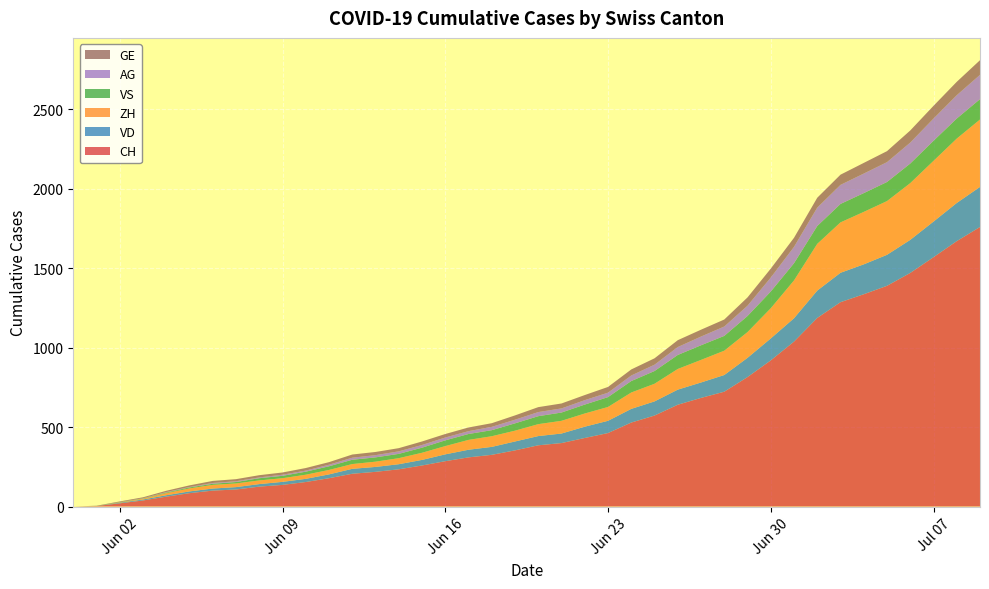

Reading left to right, list all the values displayed in this chart.

CH: 2020-05-31=0	2020-06-01=3	2020-06-02=20	2020-06-03=38	2020-06-04=62	2020-06-05=84	2020-06-06=100	2020-06-07=107	2020-06-08=125	2020-06-09=136	2020-06-10=154	2020-06-11=178	2020-06-12=206	2020-06-13=218	2020-06-14=234	2020-06-15=258	2020-06-16=285	2020-06-17=309	2020-06-18=325	2020-06-19=353	2020-06-20=385	2020-06-21=399	2020-06-22=431	2020-06-23=462	2020-06-24=528	2020-06-25=572	2020-06-26=640	2020-06-27=683	2020-06-28=722	2020-06-29=814	2020-06-30=919	2020-07-01=1037	2020-07-02=1186	2020-07-03=1285	2020-07-04=1335	2020-07-05=1388	2020-07-06=1469	2020-07-07=1568	2020-07-08=1669	2020-07-09=1758
VD: 2020-05-31=0	2020-06-01=0	2020-06-02=4	2020-06-03=6	2020-06-04=9	2020-06-05=11	2020-06-06=13	2020-06-07=15	2020-06-08=16	2020-06-09=19	2020-06-10=20	2020-06-11=24	2020-06-12=31	2020-06-13=31	2020-06-14=32	2020-06-15=35	2020-06-16=43	2020-06-17=48	2020-06-18=50	2020-06-19=56	2020-06-20=58	2020-06-21=60	2020-06-22=71	2020-06-23=77	2020-06-24=86	2020-06-25=89	2020-06-26=95	2020-06-27=97	2020-06-28=105	2020-06-29=121	2020-06-30=138	2020-07-01=147	2020-07-02=172	2020-07-03=185	2020-07-04=188	2020-07-05=195	2020-07-06=208	2020-07-07=224	2020-07-08=240	2020-07-09=252
ZH: 2020-05-31=0	2020-06-01=0	2020-06-02=2	2020-06-03=5	2020-06-04=13	2020-06-05=19	2020-06-06=23	2020-06-07=23	2020-06-08=23	2020-06-09=23	2020-06-10=26	2020-06-11=28	2020-06-12=30	2020-06-13=33	2020-06-14=38	2020-06-15=45	2020-06-16=52	2020-06-17=62	2020-06-18=67	2020-06-19=68	2020-06-20=75	2020-06-21=80	2020-06-22=83	2020-06-23=87	2020-06-24=103	2020-06-25=111	2020-06-26=130	2020-06-27=142	2020-06-28=153	2020-06-29=162	2020-06-30=190	2020-07-01=238	2020-07-02=294	2020-07-03=317	2020-07-04=330	2020-07-05=338	2020-07-06=357	2020-07-07=382	2020-07-08=405	2020-07-09=424
VS: 2020-05-31=0	2020-06-01=1	2020-06-02=2	2020-06-03=2	2020-06-04=4	2020-06-05=6	2020-06-06=7	2020-06-07=9	2020-06-08=14	2020-06-09=15	2020-06-10=19	2020-06-11=23	2020-06-12=27	2020-06-13=27	2020-06-14=27	2020-06-15=32	2020-06-16=36	2020-06-17=37	2020-06-18=38	2020-06-19=46	2020-06-20=50	2020-06-21=52	2020-06-22=56	2020-06-23=62	2020-06-24=72	2020-06-25=80	2020-06-26=88	2020-06-27=92	2020-06-28=93	2020-06-29=101	2020-06-30=105	2020-07-01=108	2020-07-02=112	2020-07-03=116	2020-07-04=118	2020-07-05=120	2020-07-06=123	2020-07-07=126	2020-07-08=126	2020-07-09=128
AG: 2020-05-31=0	2020-06-01=0	2020-06-02=0	2020-06-03=1	2020-06-04=3	2020-06-05=3	2020-06-06=5	2020-06-07=5	2020-06-08=5	2020-06-09=7	2020-06-10=7	2020-06-11=10	2020-06-12=13	2020-06-13=14	2020-06-14=16	2020-06-15=17	2020-06-16=18	2020-06-17=18	2020-06-18=21	2020-06-19=23	2020-06-20=26	2020-06-21=26	2020-06-22=28	2020-06-23=28	2020-06-24=35	2020-06-25=40	2020-06-26=50	2020-06-27=55	2020-06-28=59	2020-06-29=65	2020-06-30=88	2020-07-01=103	2020-07-02=116	2020-07-03=120	2020-07-04=123	2020-07-05=125	2020-07-06=132	2020-07-07=140	2020-07-08=147	2020-07-09=153
GE: 2020-05-31=0	2020-06-01=1	2020-06-02=4	2020-06-03=6	2020-06-04=8	2020-06-05=10	2020-06-06=13	2020-06-07=13	2020-06-08=14	2020-06-09=14	2020-06-10=16	2020-06-11=16	2020-06-12=20	2020-06-13=20	2020-06-14=20	2020-06-15=22	2020-06-16=22	2020-06-17=23	2020-06-18=23	2020-06-19=27	2020-06-20=31	2020-06-21=31	2020-06-22=32	2020-06-23=36	2020-06-24=38	2020-06-25=40	2020-06-26=43	2020-06-27=43	2020-06-28=44	2020-06-29=52	2020-06-30=56	2020-07-01=57	2020-07-02=62	2020-07-03=64	2020-07-04=67	2020-07-05=69	2020-07-06=76	2020-07-07=80	2020-07-08=84	2020-07-09=92